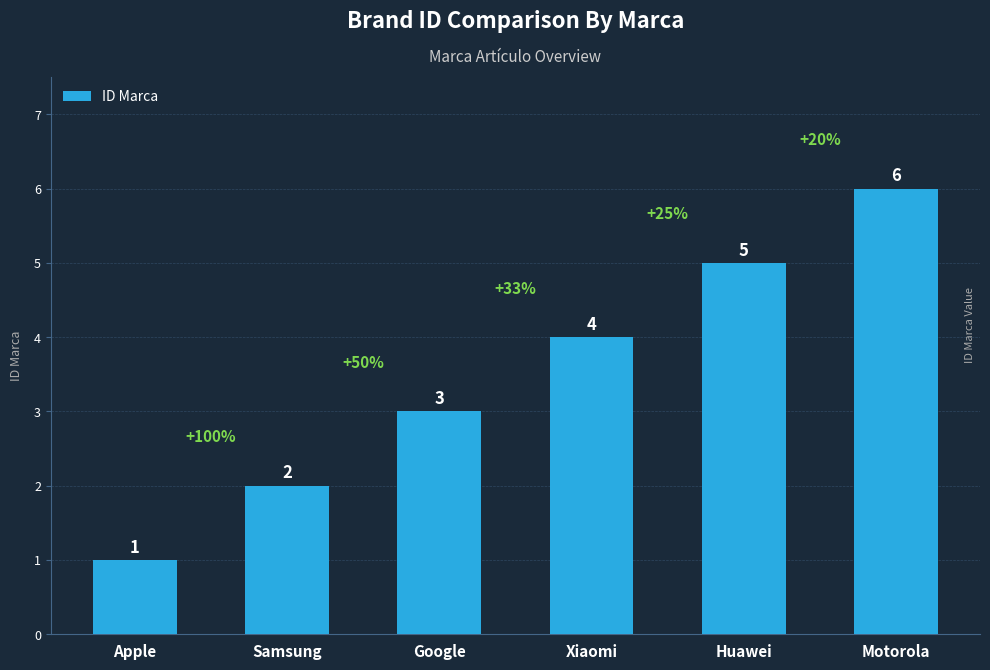

Count the number of data series in this chart.

1